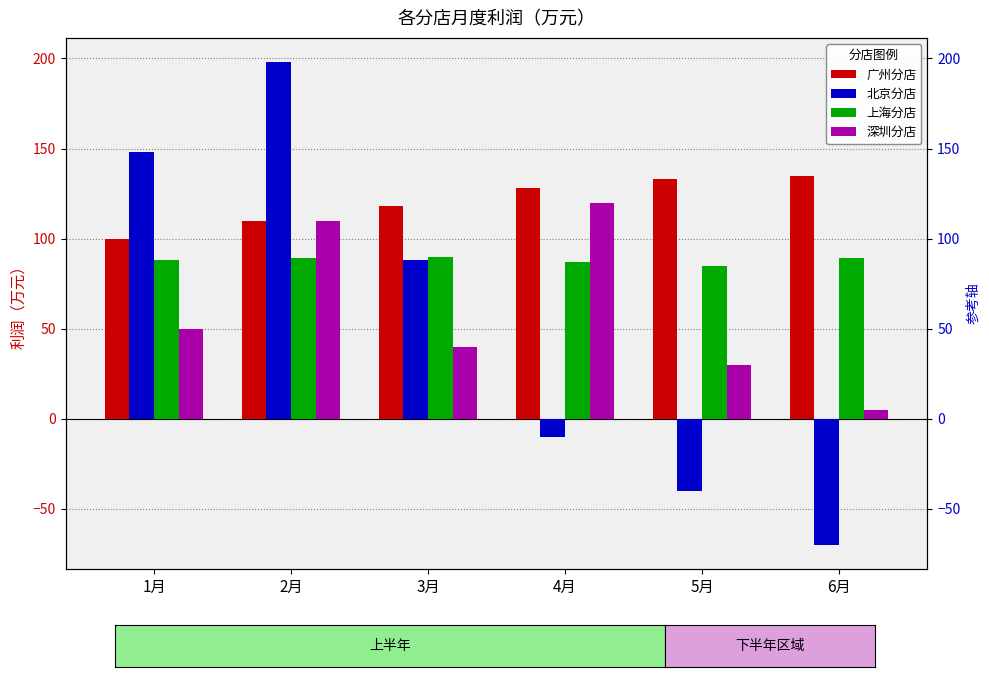

The value of 上海分店 at 6月 is 34. True or false?

False